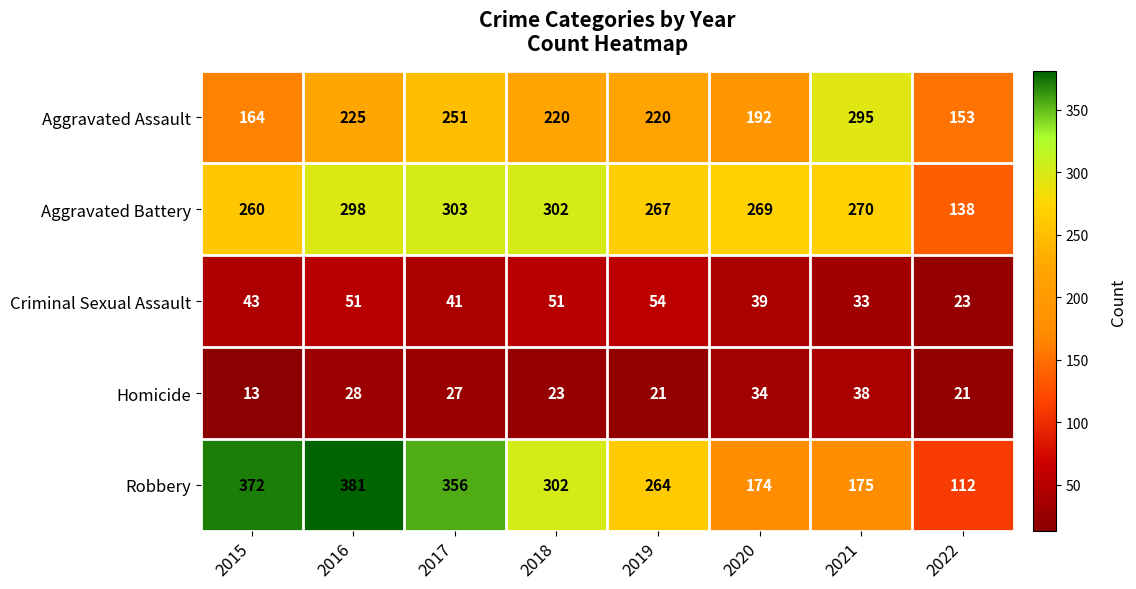

What is the sum of the Homicide values at 2015 and 2021?

51